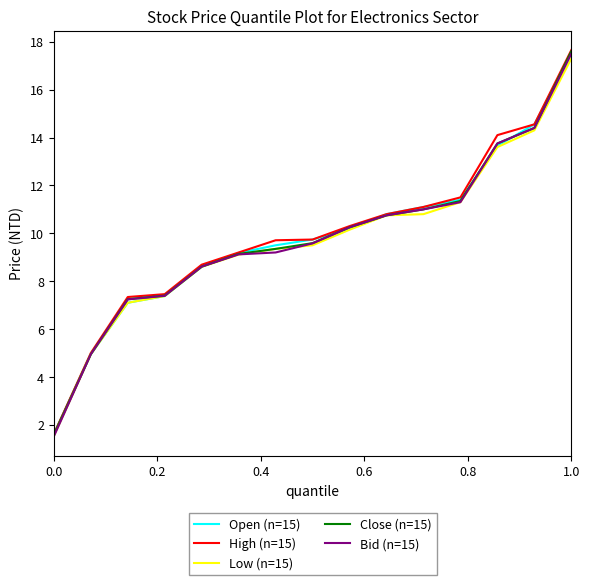

Which series has the widest spread of values?

High (n=15)